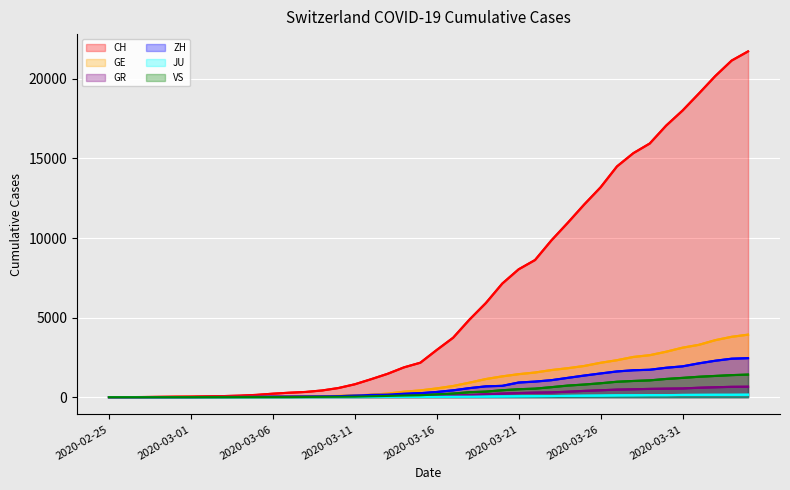

What is the difference between the second highest and second lowest values in the GE series?

3792